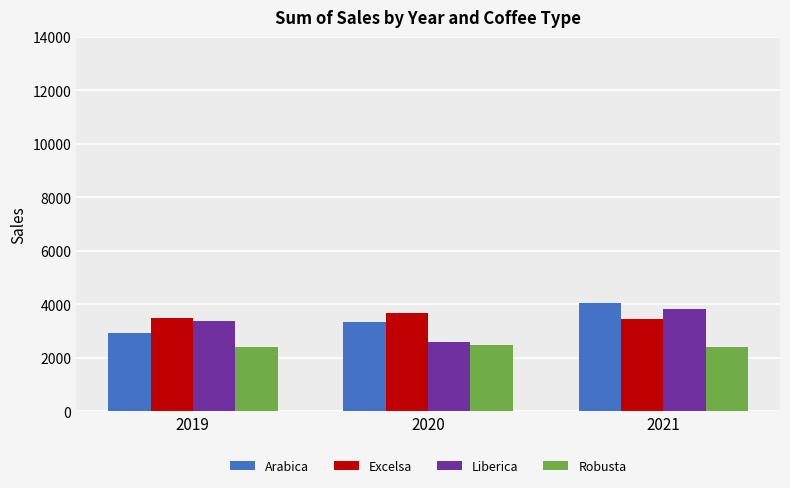

What is the spread (max minus min) of values at 2021?

1631.5